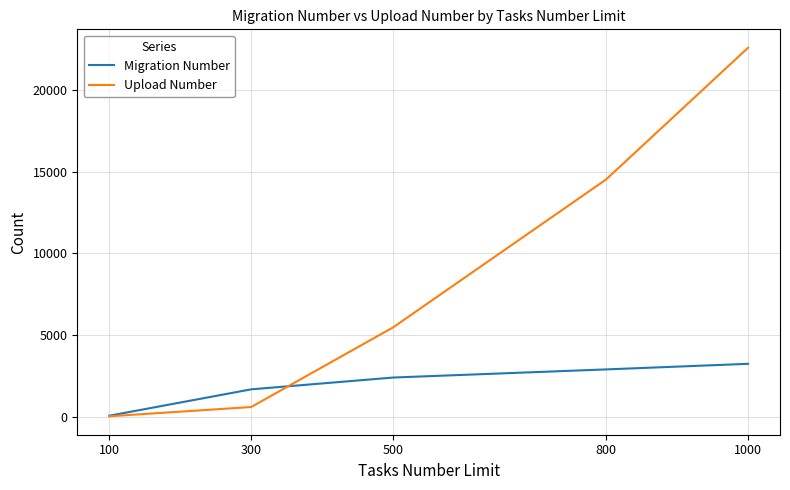

Count the Migration Number values in the range 1665 to 2886.

3